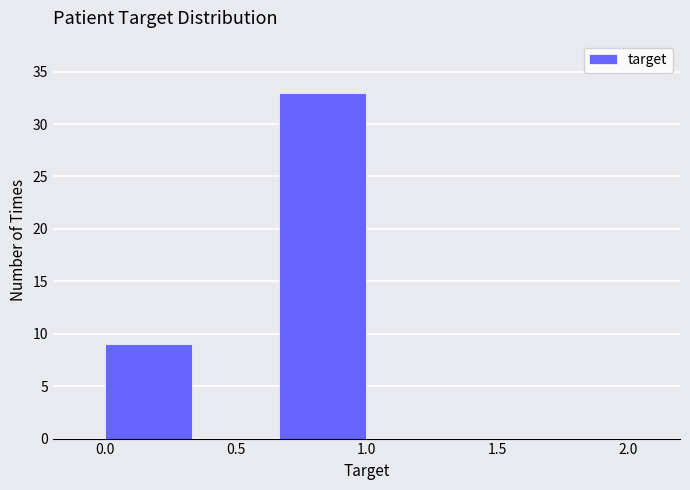

Over which range of the x-axis is the bar tallest?

0.65 to 1.00